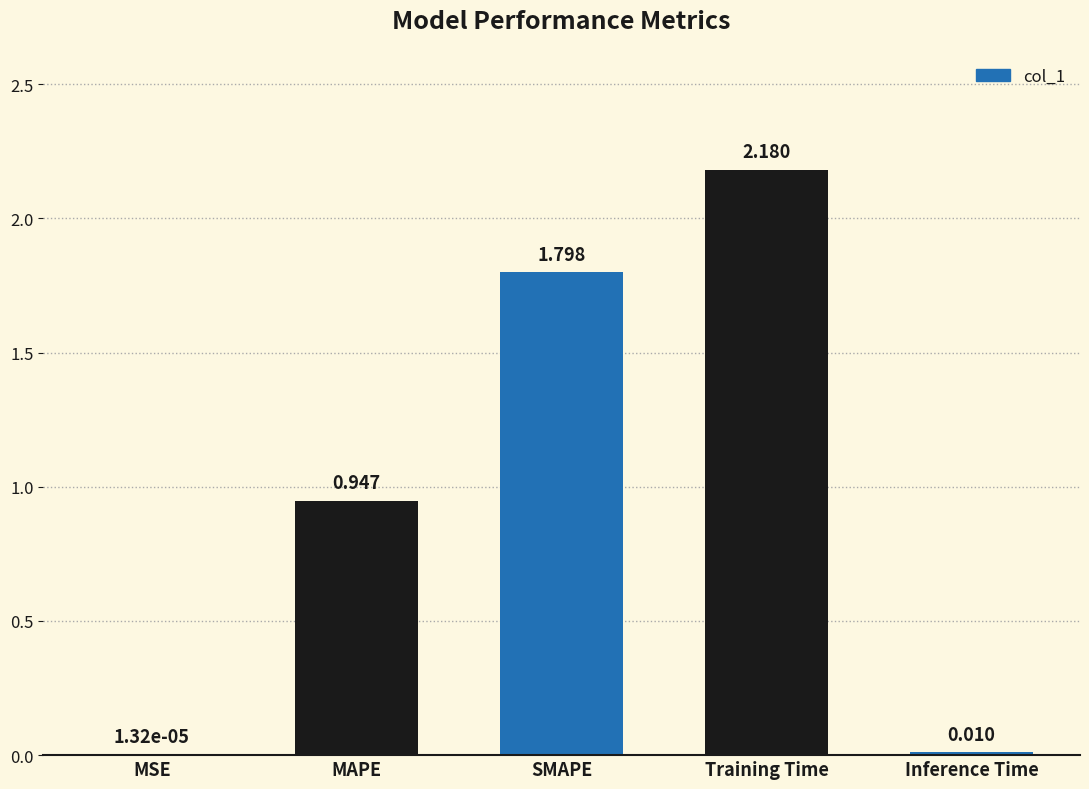

At which category does the chart reach its peak across all series?

Training Time